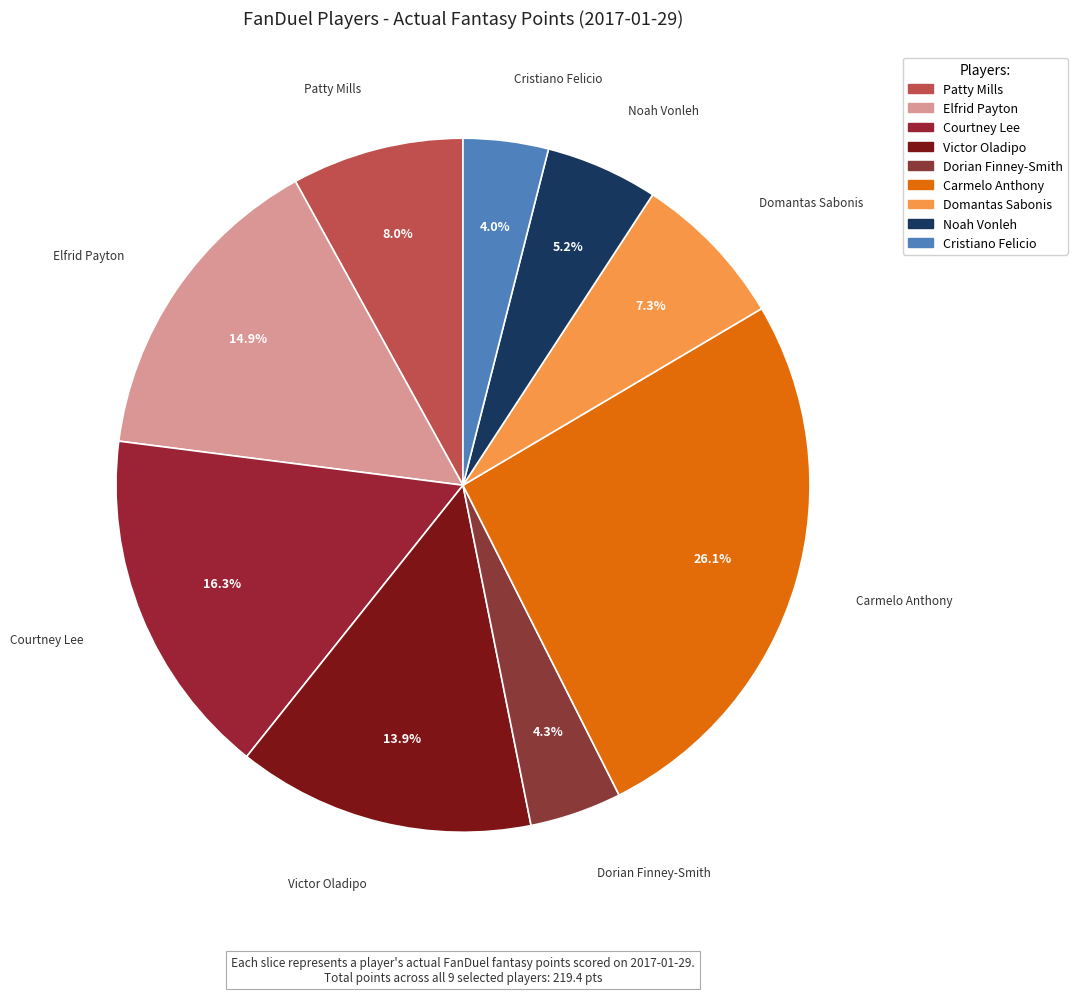

Which slice is the largest?

Carmelo Anthony